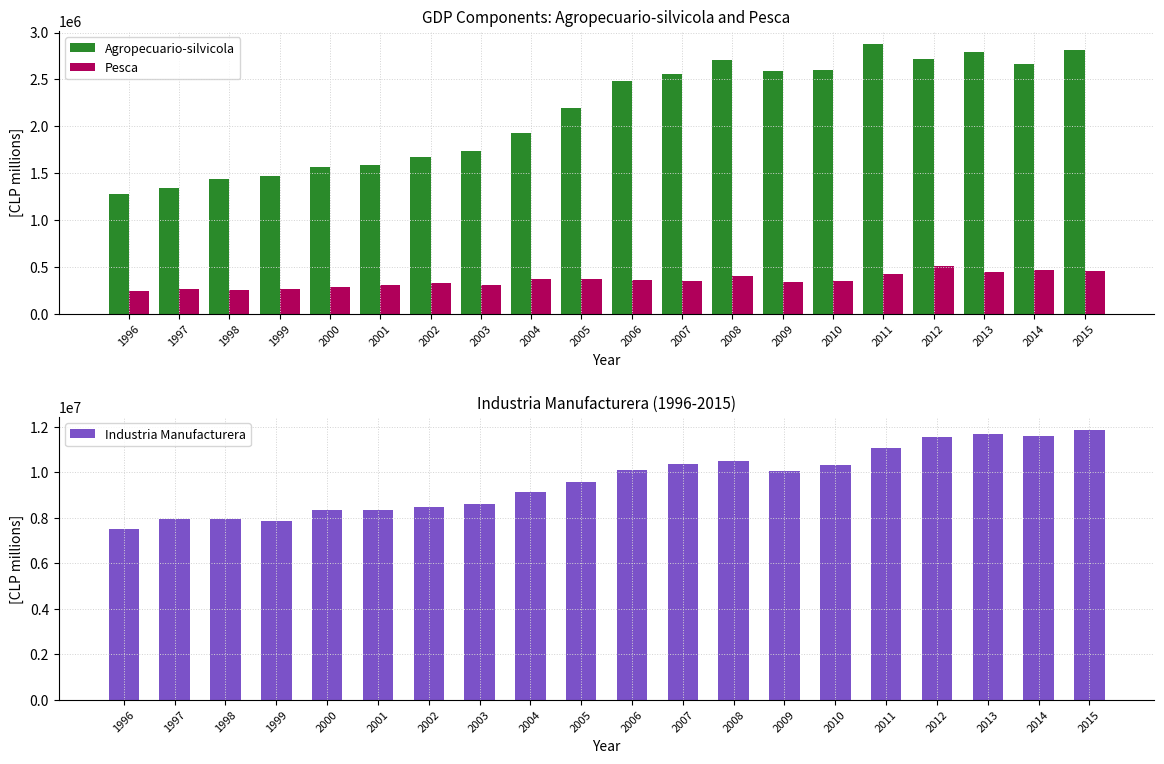

What is the difference between the maximum and minimum values in the Pesca series?

264758